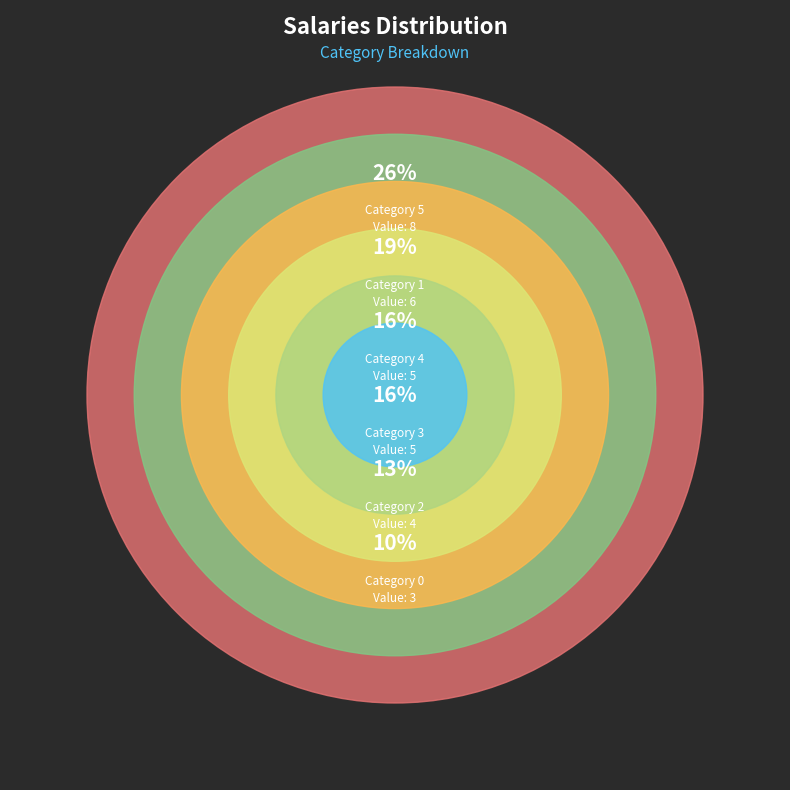

To the nearest percent, what is the combined percentage of 1 and 4?

35%